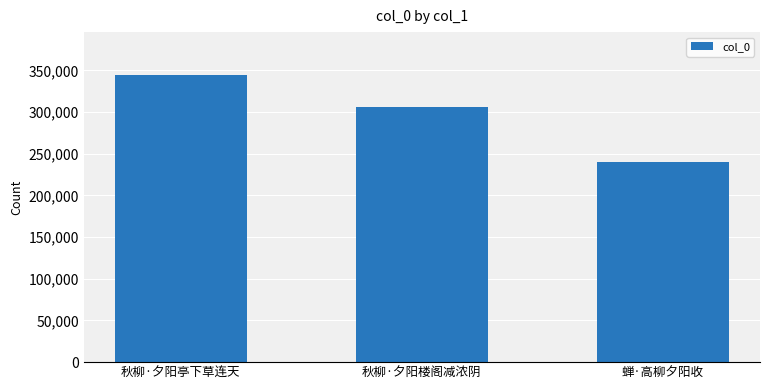

True or false: the data shows 422866 at 秋柳·夕阳楼阁减浓阴.

False